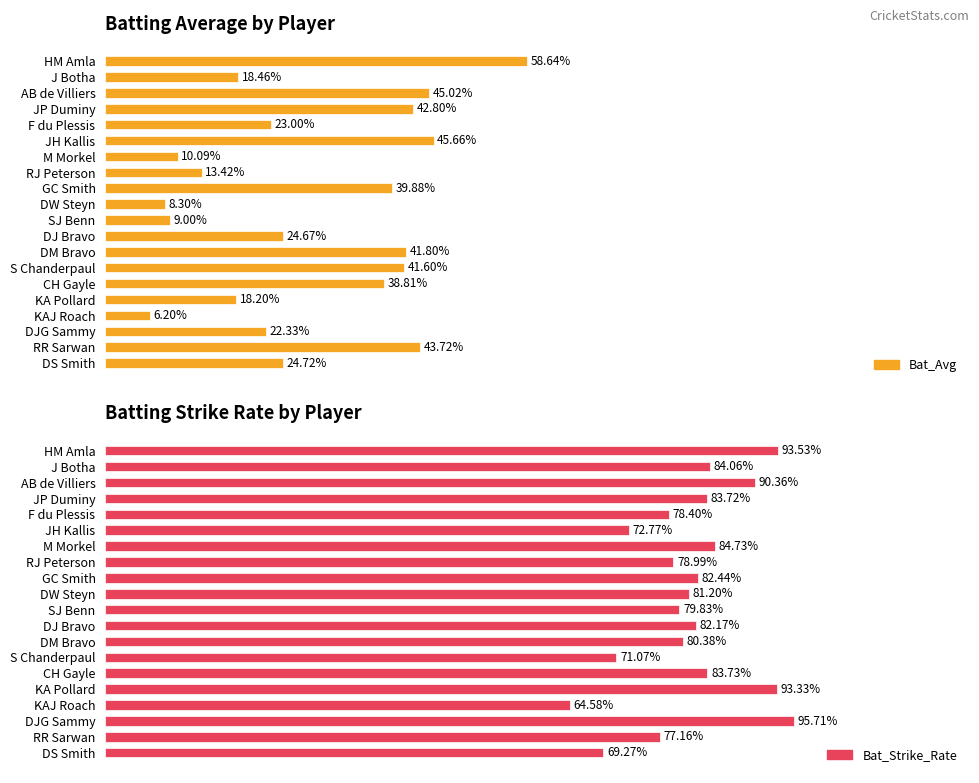

What is the sum of all Bat_Strike_Rate values?

1627.4